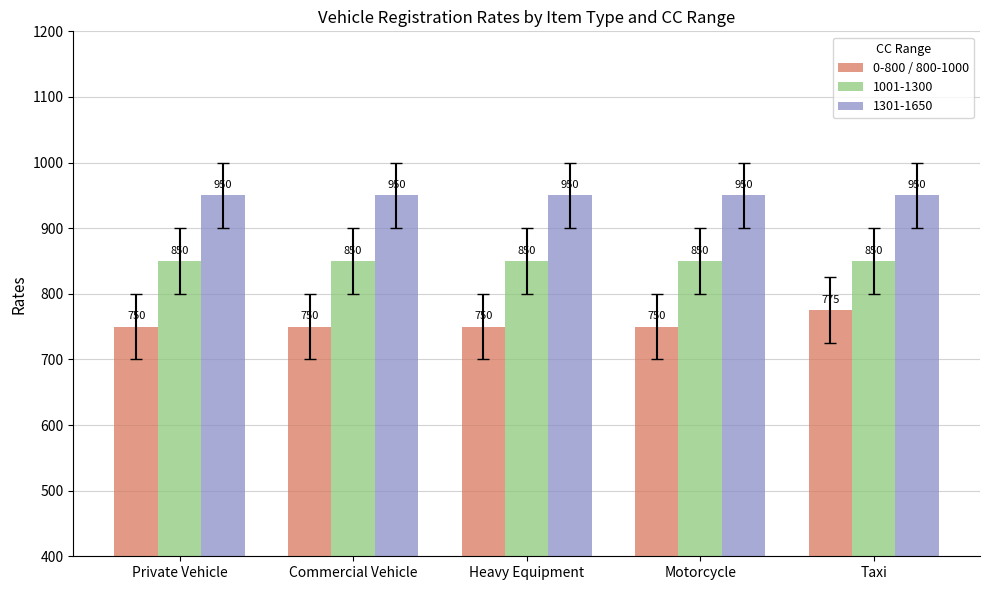

List the series in order of their peak value, lowest first.

0-800 / 800-1000, 1001-1300, 1301-1650